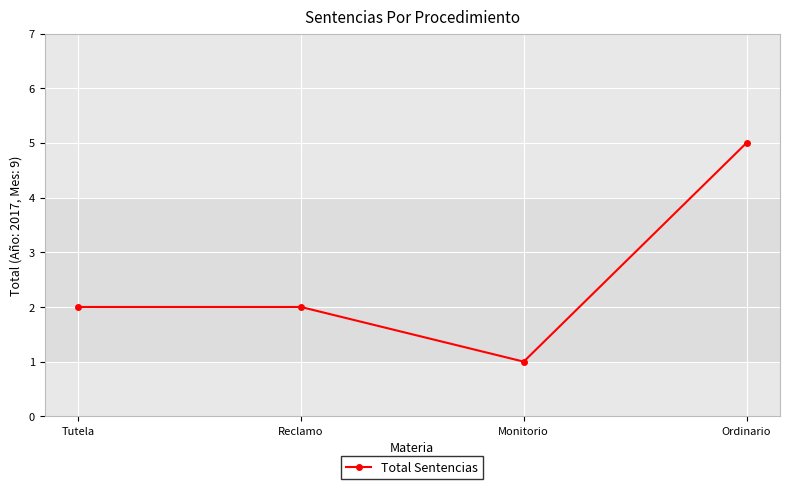

What is the sum of the values at Reclamo and Monitorio?

3